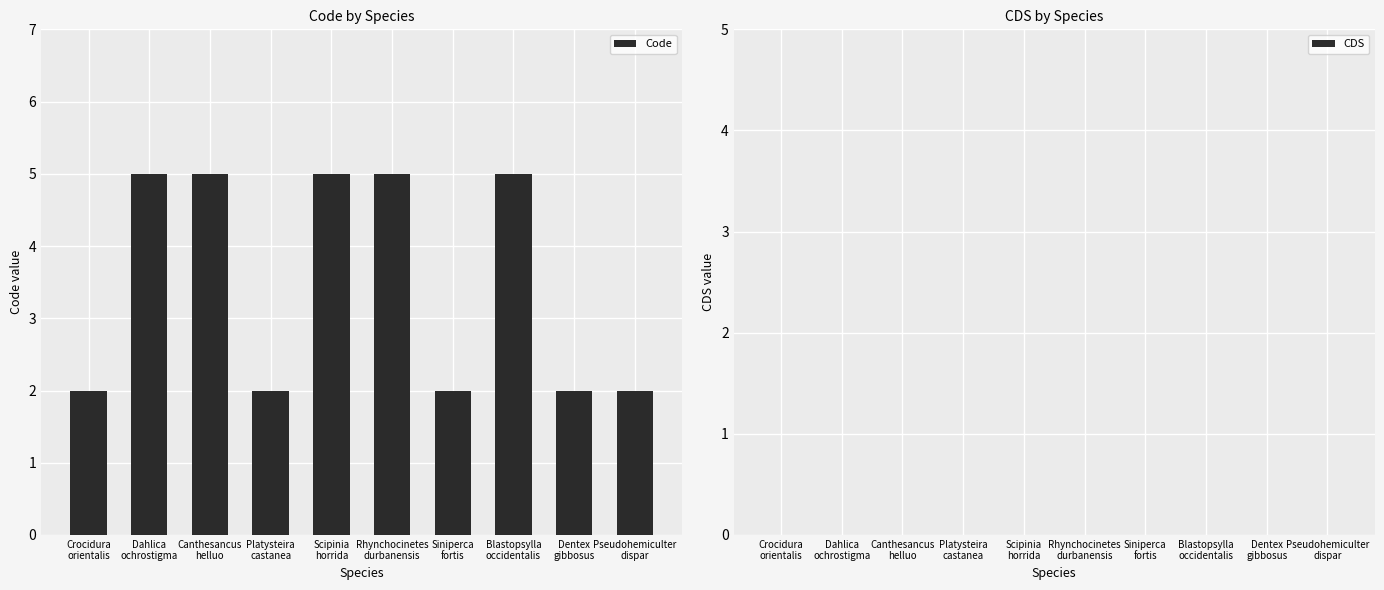

What is the maximum value shown in the chart?

5